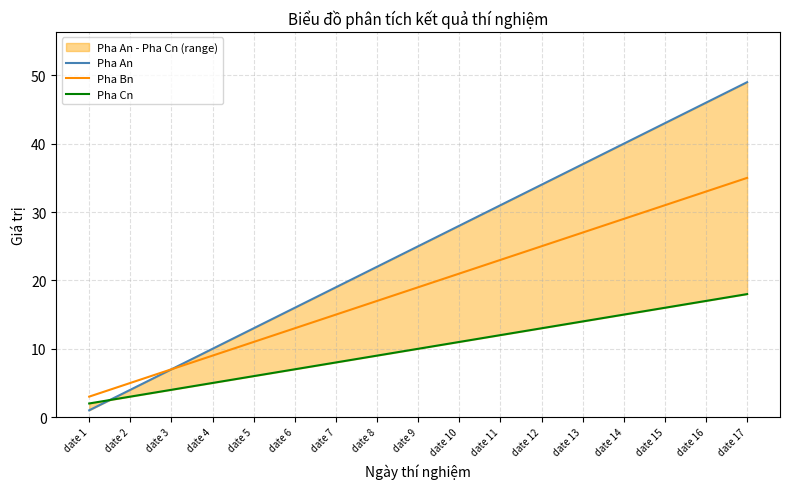

What is the difference between the Pha Cn values at date 14 and date 6?

8